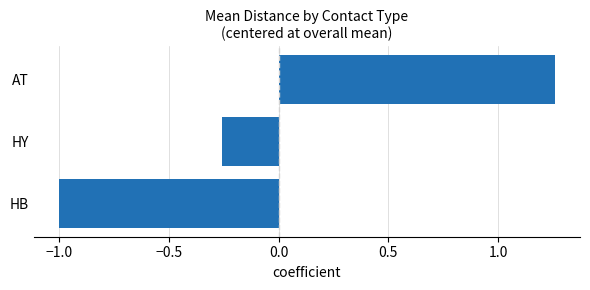

List the labels in order of value, smallest first.

HB, HY, AT